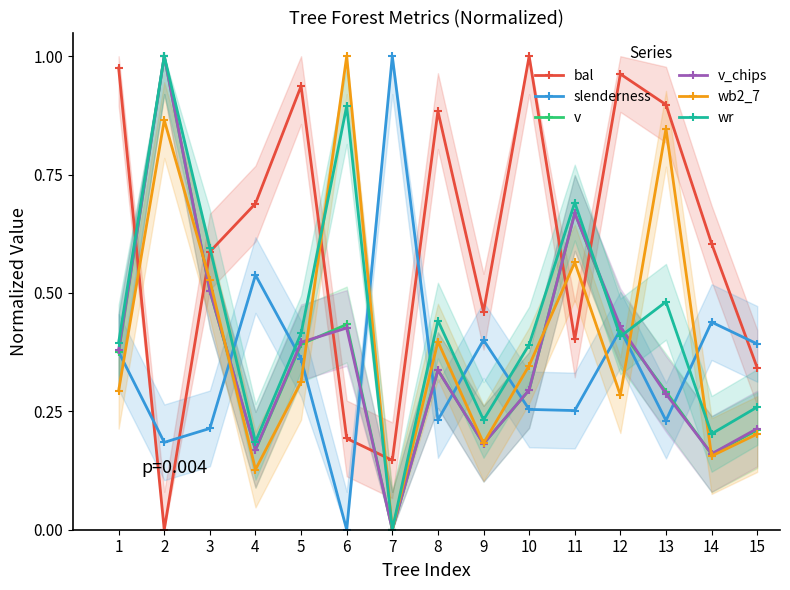

True or false: bal has more than 1 interior local peaks.

True